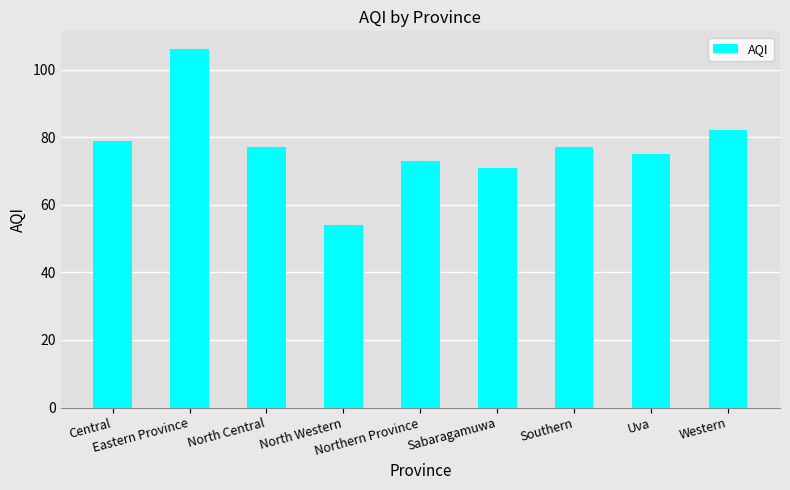

How many distinct data groups are displayed?

1